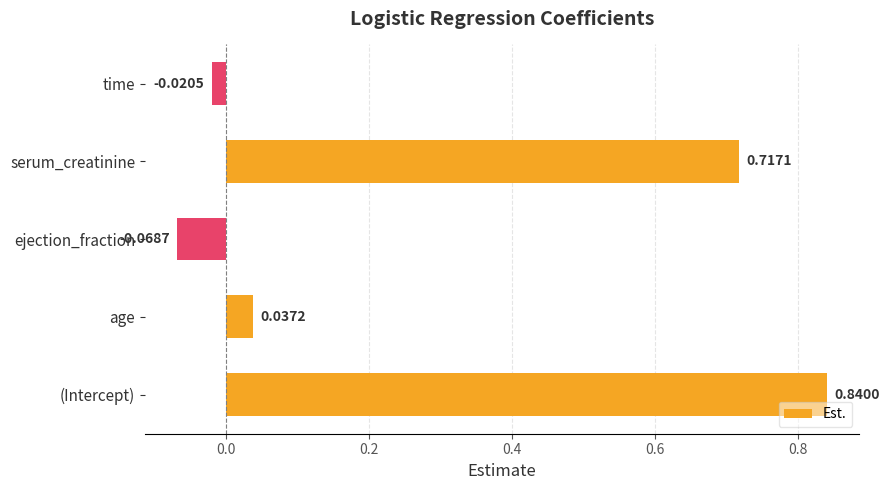

Where is the data nearest to the value 0?

time